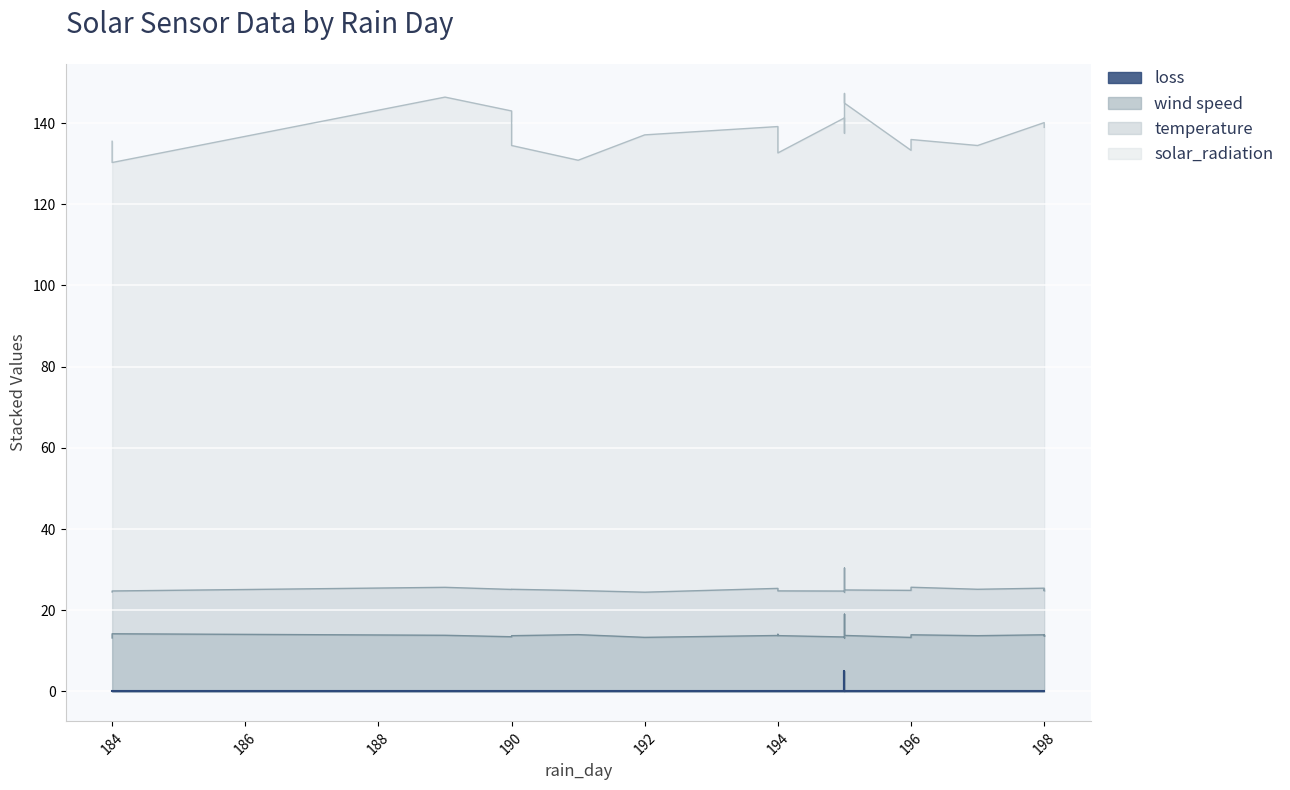

Where is solar_radiation nearest to the value 113?

195